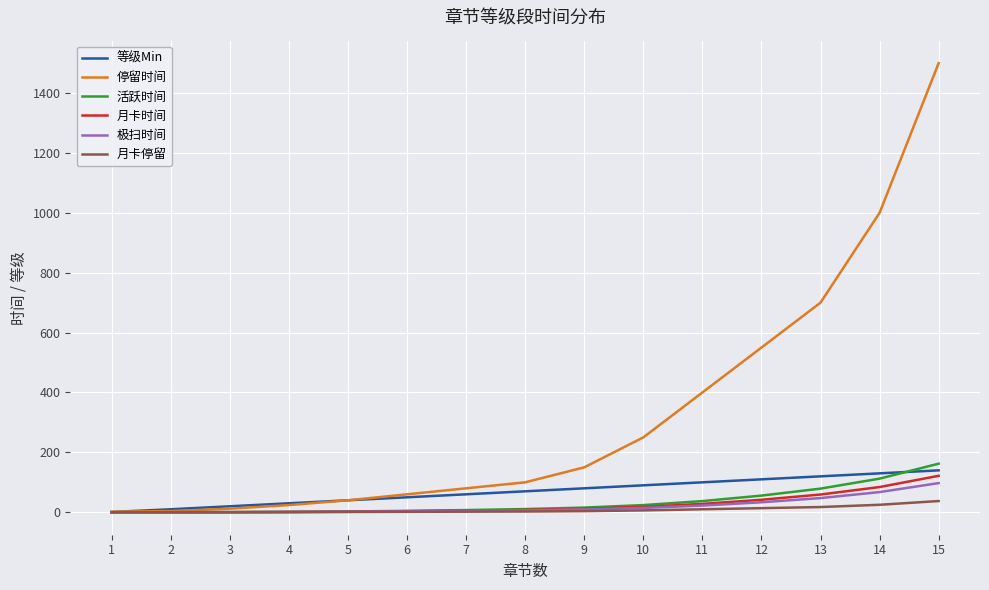

Between 2 and 10, which series saw the biggest shift?

停留时间